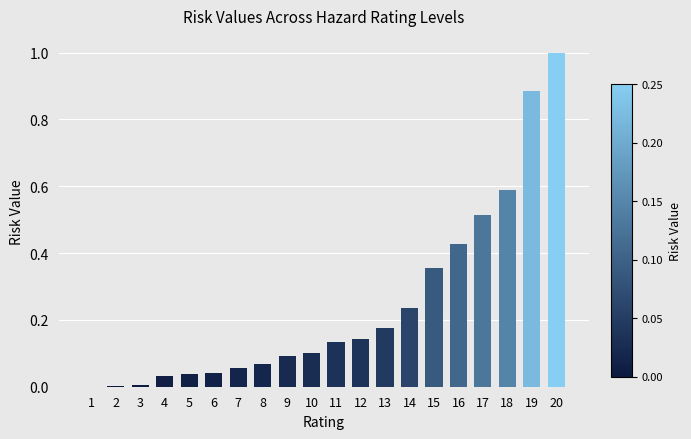

Which category has the highest value across all series?

20